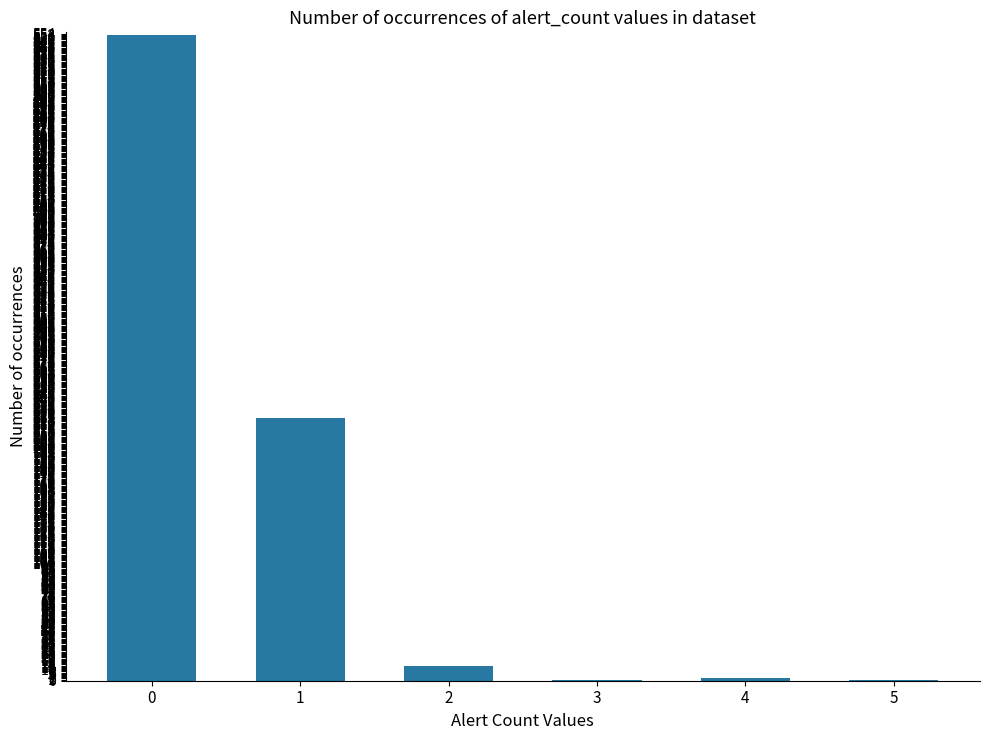

What is the maximum value shown in the chart?

553